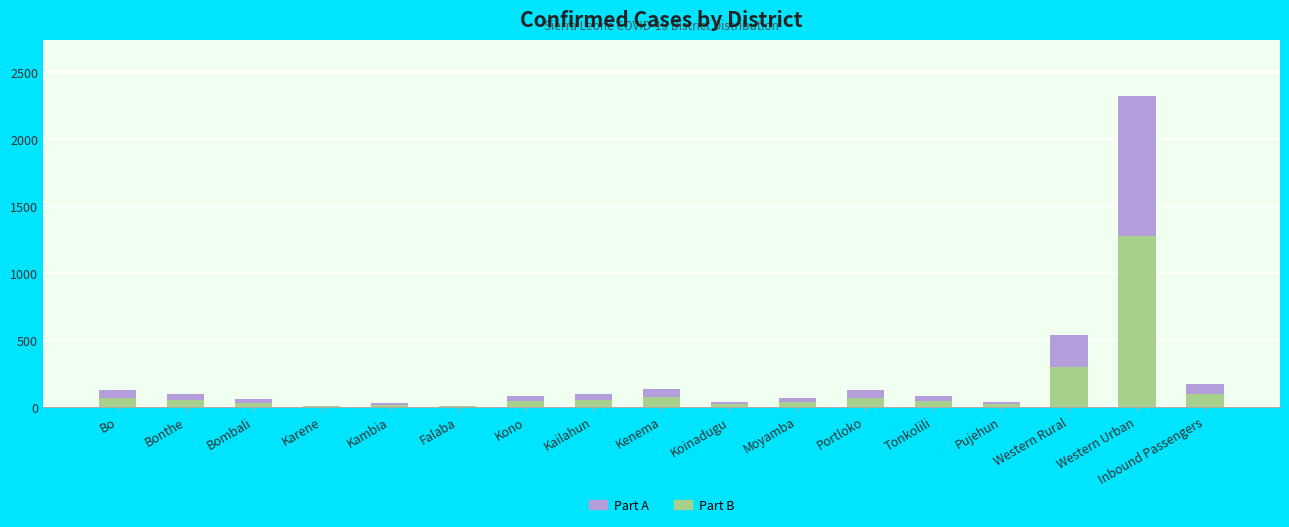

At which category is the sum across all series the highest?

Western Urban